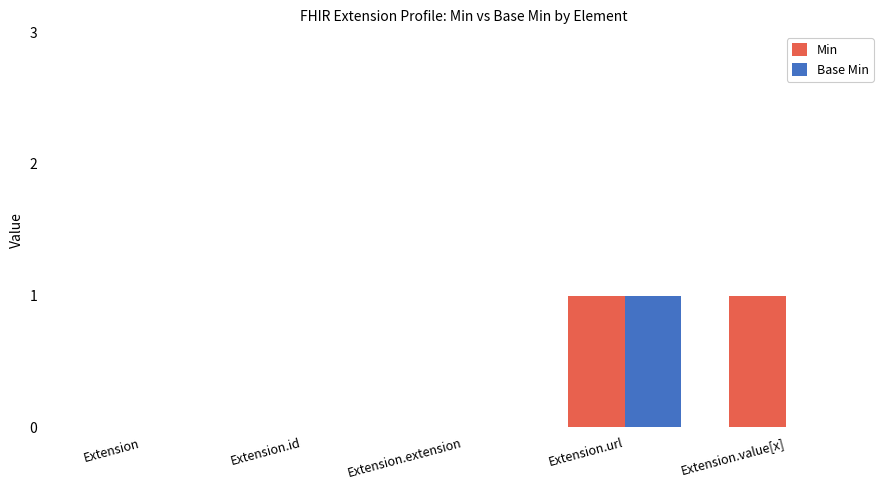

How many groups of bars are there?

5